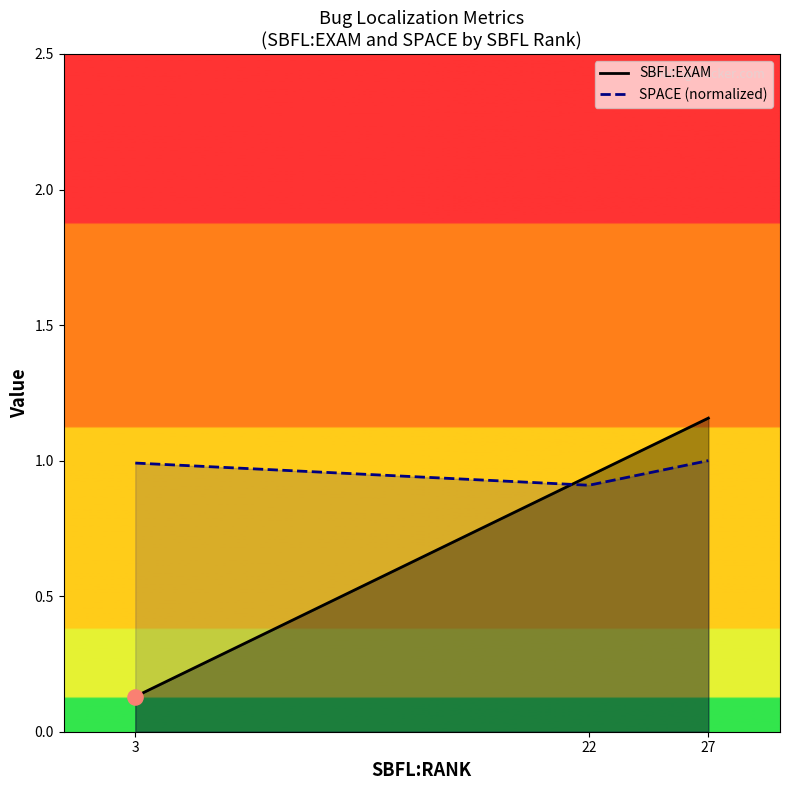

At how many categories does at least one series exceed 1?

1